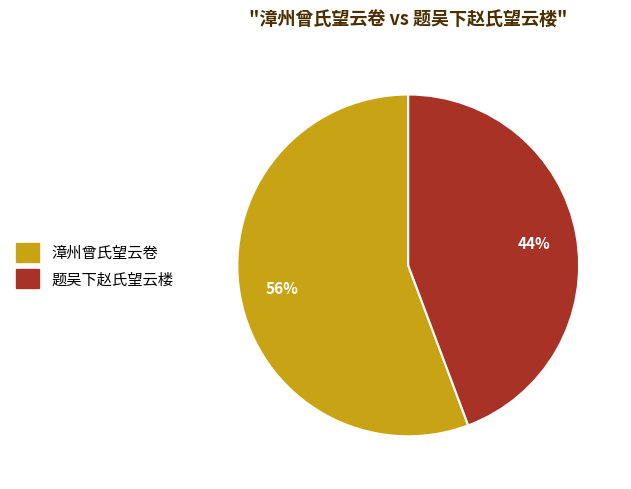

Which has a higher value, 漳州曾氏望云卷 or 题吴下赵氏望云楼?

漳州曾氏望云卷